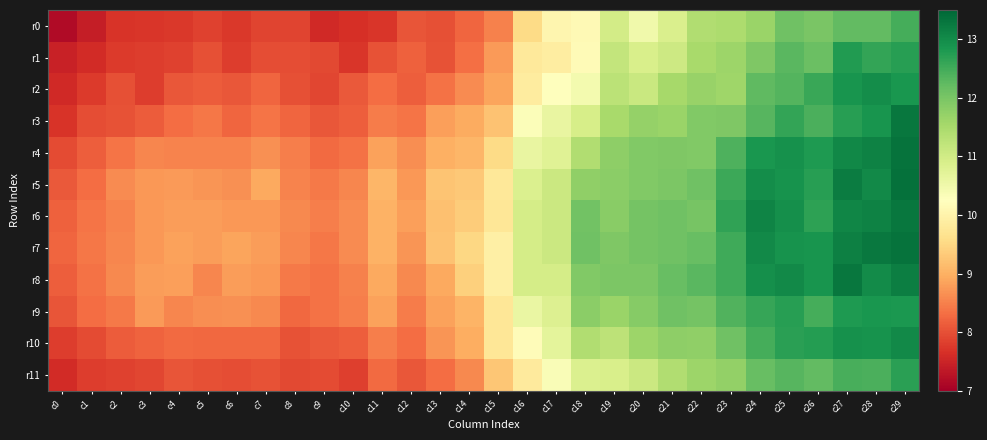

Which label corresponds to the largest value in the chart?

c29